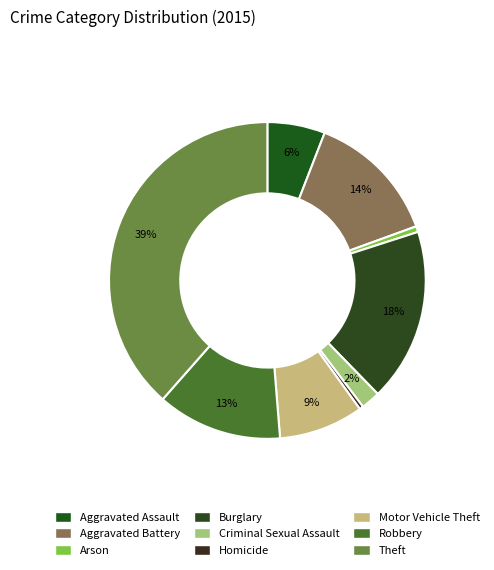

To the nearest percent, what is the average slice percentage?

11%